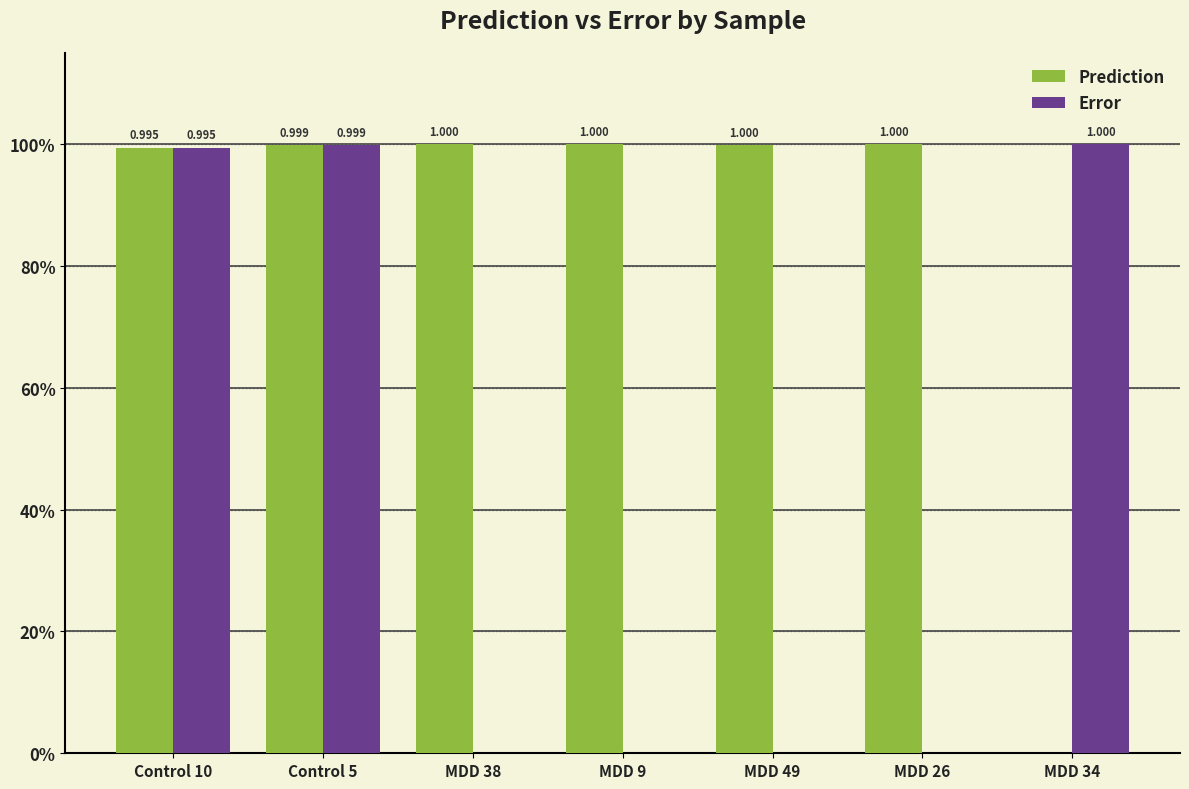

What is the label of the 4th bar from the right?

MDD 9